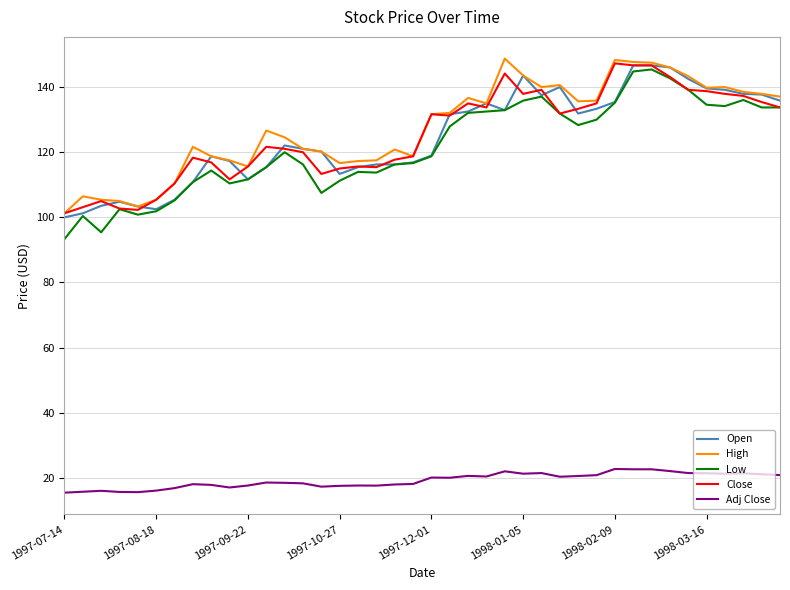

What is the minimum value shown in the chart?

15.5